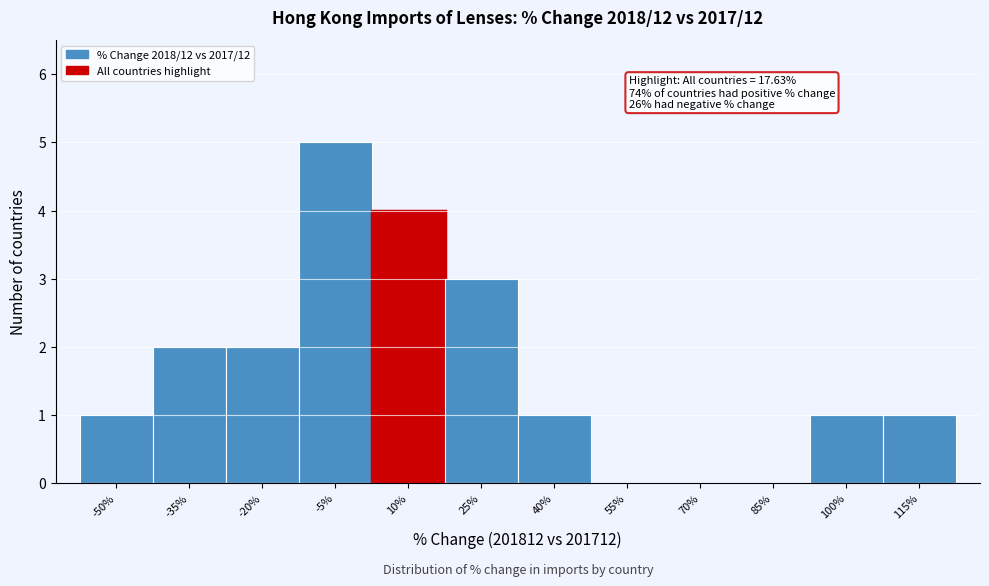

What is the maximum value shown in the chart?

5